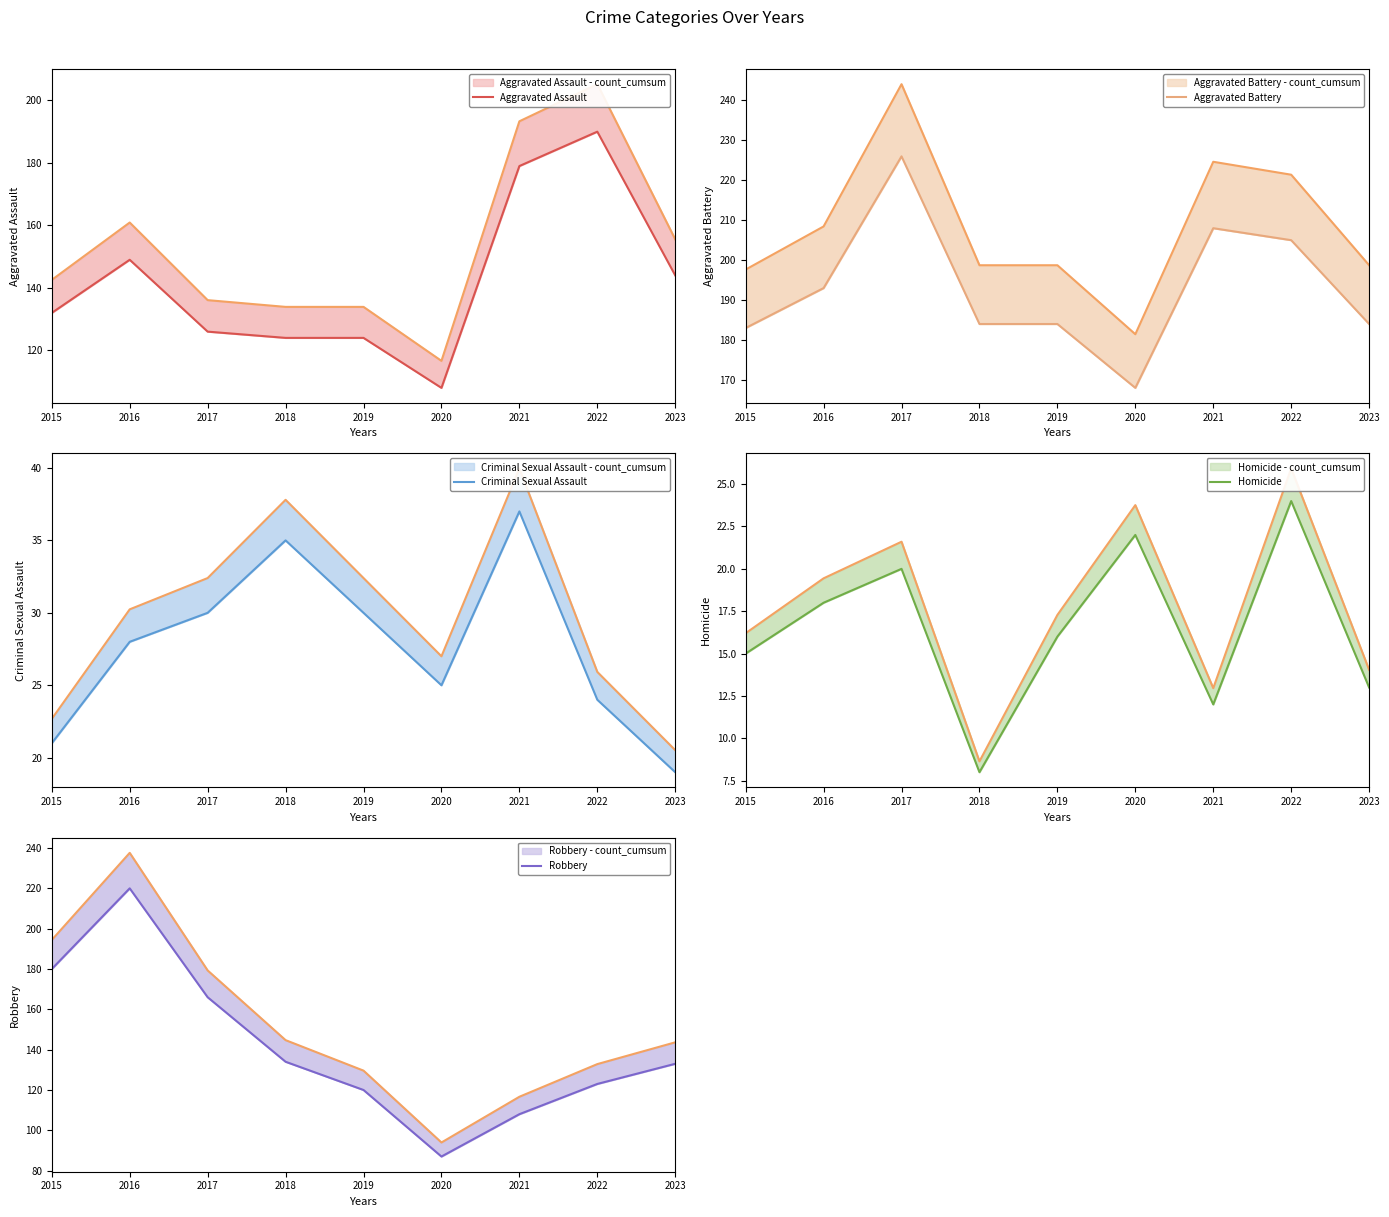

How many data points in Homicide are above 16?

4